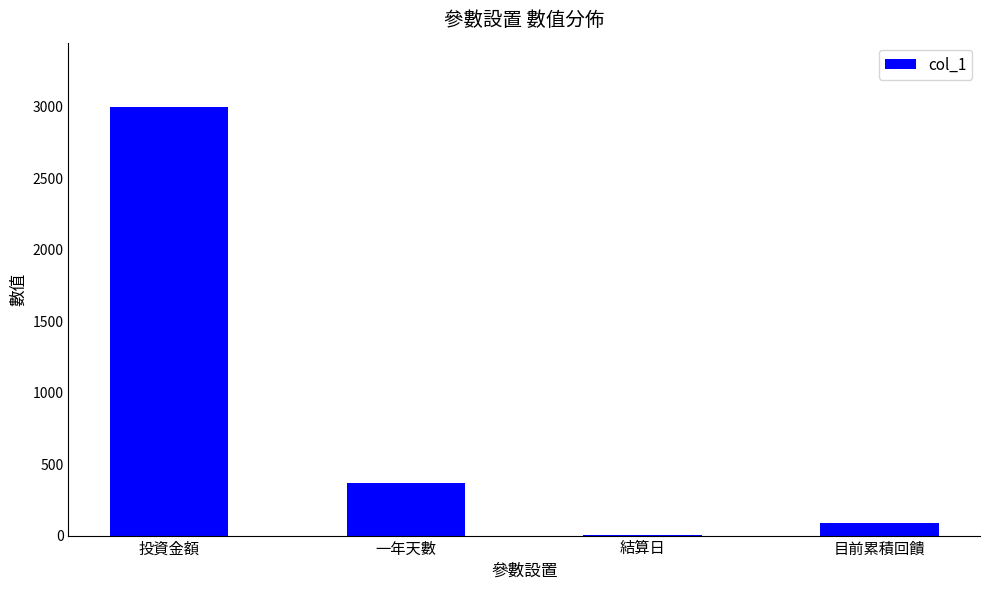

What is the greatest value displayed?

3000